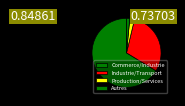

How many slices are in this pie chart?

4